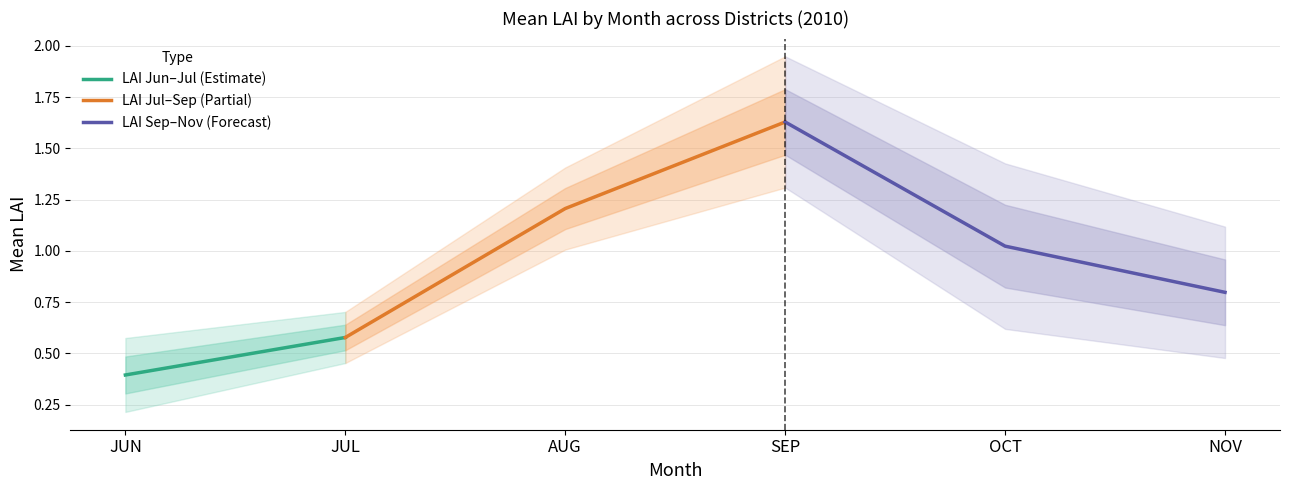

True or false: LAI_SEP and LAI_JUN cross at least once.

False